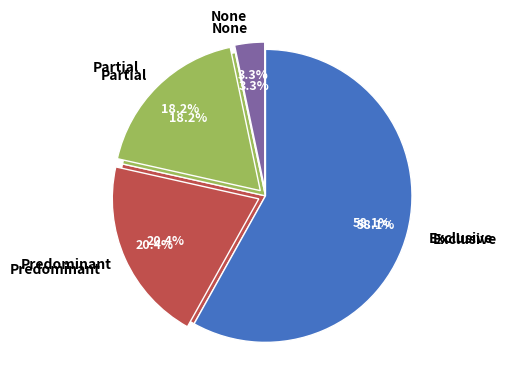

Is it true that Partial is 10% of the pie?

False